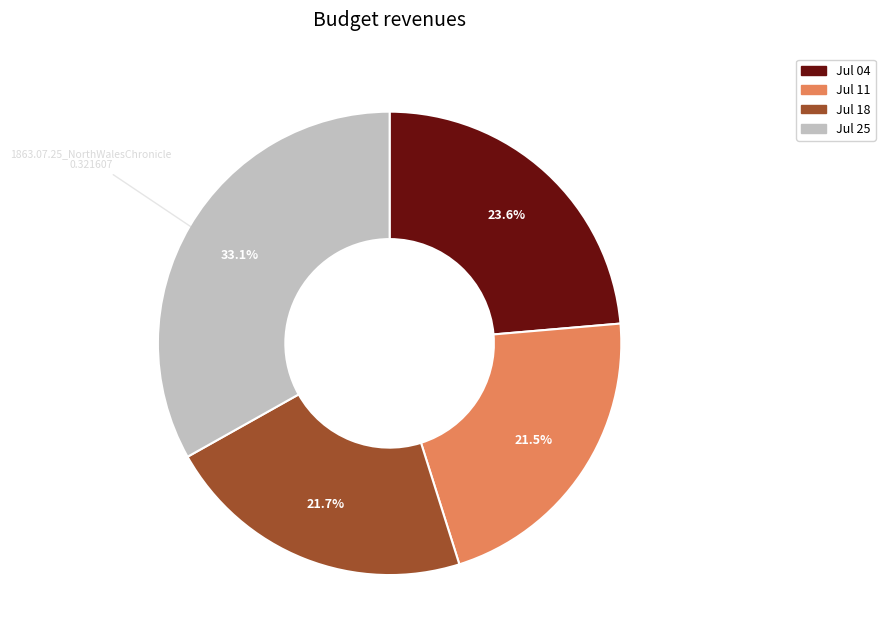

Is there any slice that represents more than half of the pie?

No